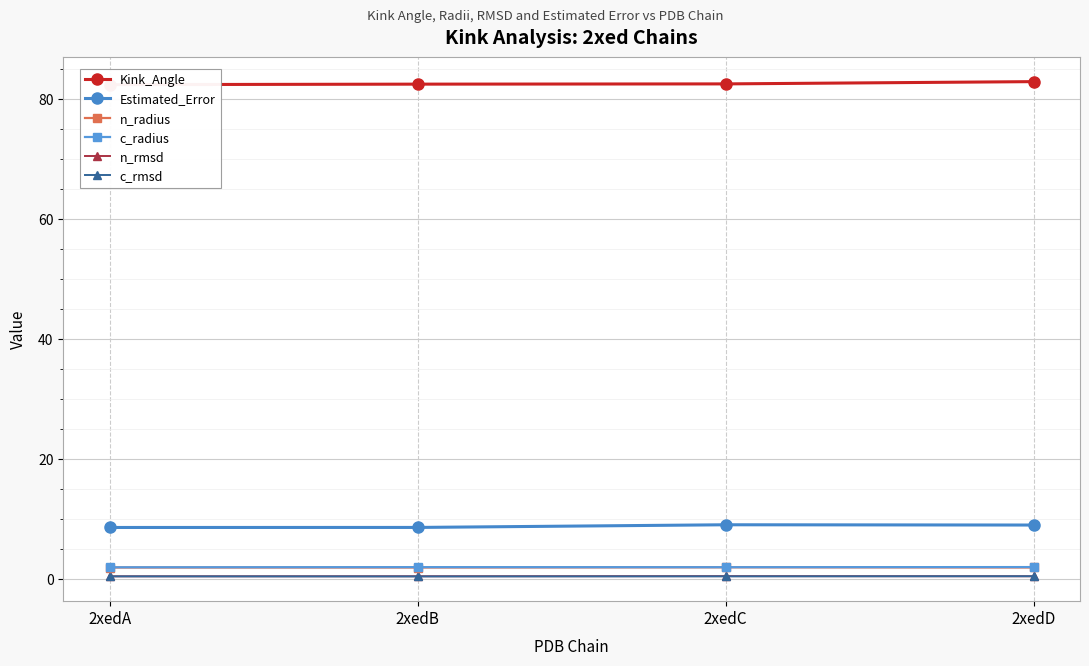

What is the average value of the c_radius series?

1.9